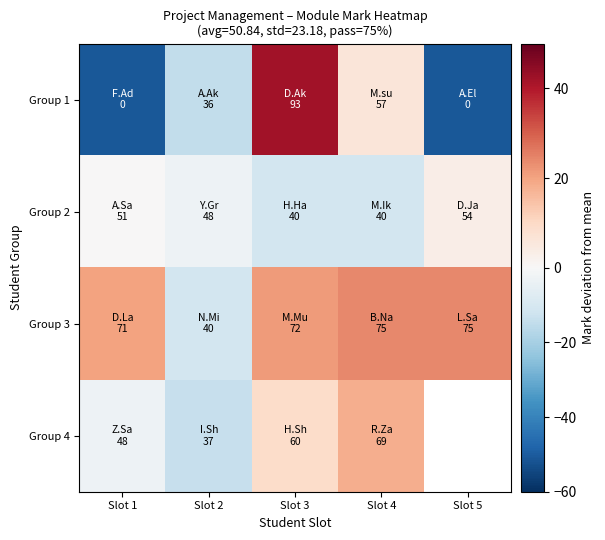

Count the number of data series in this chart.

4